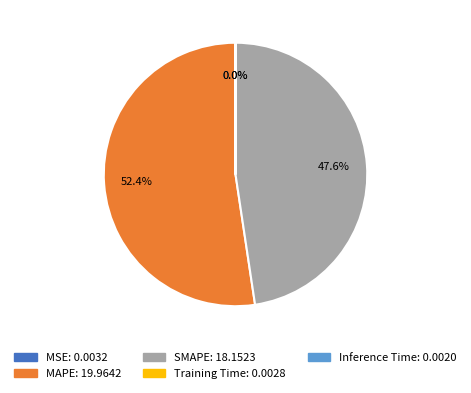

The SMAPE slice represents 48% of the pie. True or false?

True